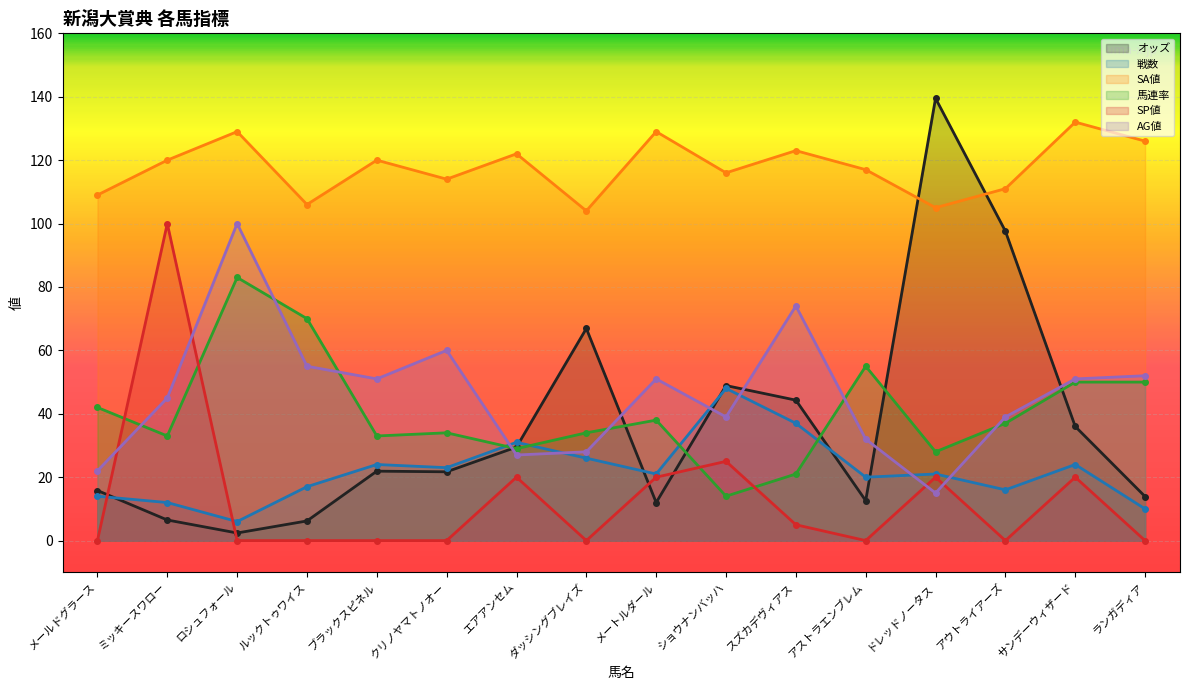

List the series in order of their peak value, lowest first.

戦数, 馬連率, SP値, AG値, SA値, オッズ